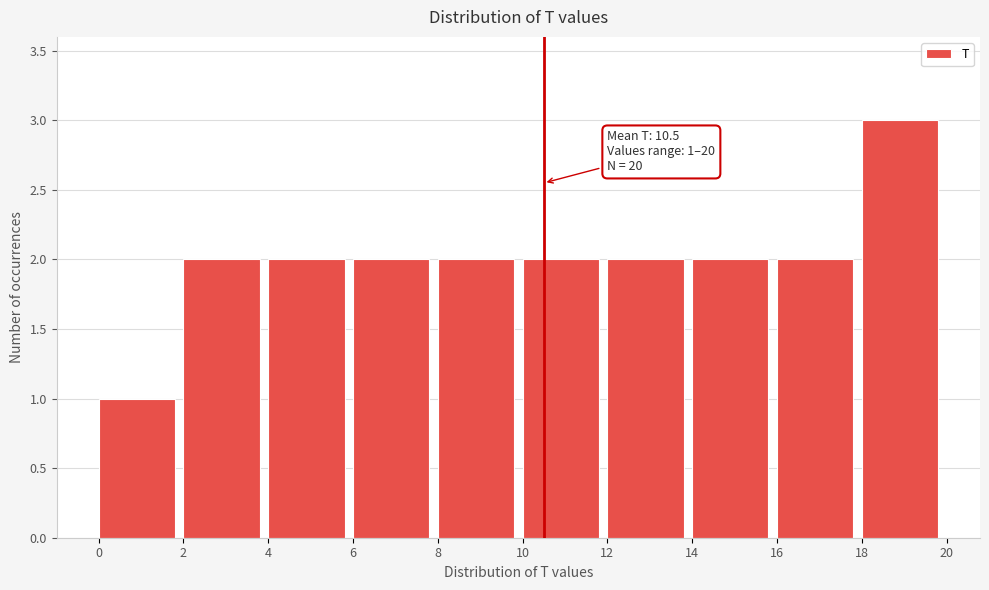

Which range on the x-axis has the tallest bar?

18 to 20